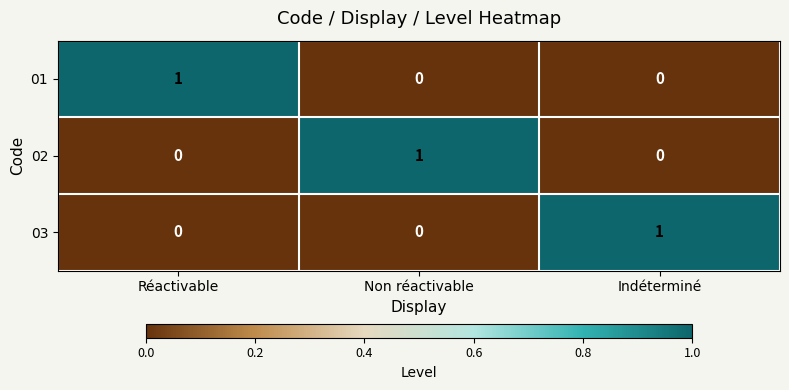

Reading left to right, what are all the values shown in this chart?

01: 1	0	0
02: 0	1	0
03: 0	0	1